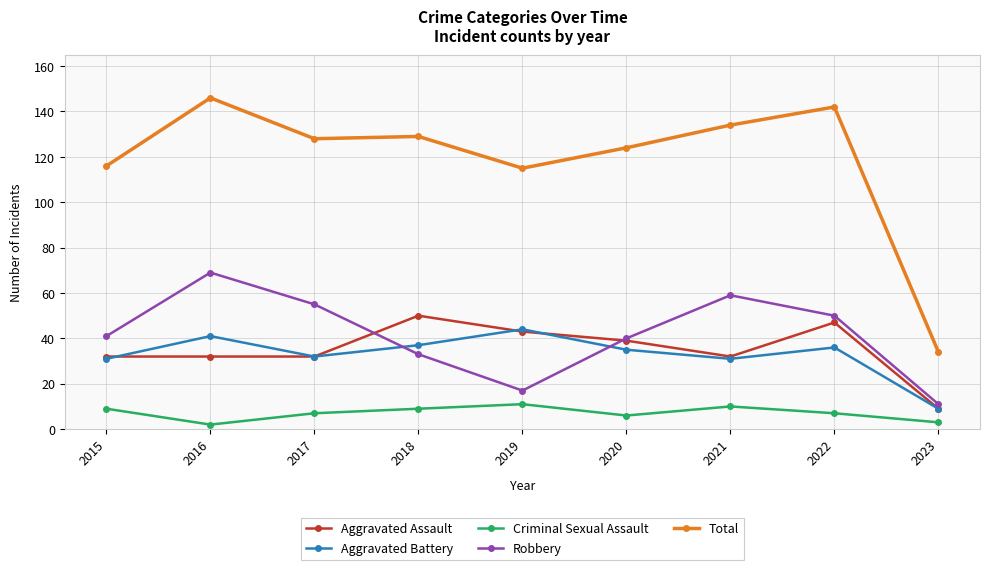

At which category is the sum across all series the highest?

2016